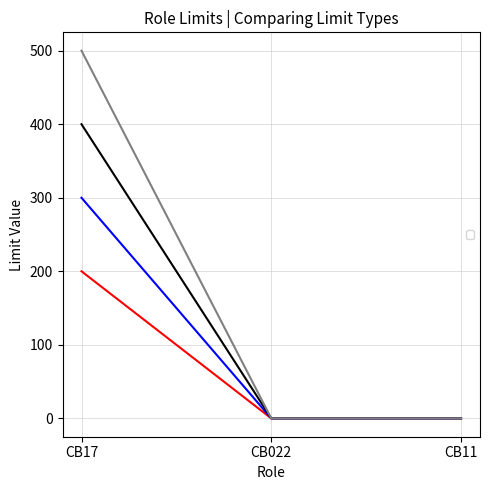

At how many categories does at least one series exceed 223?

1